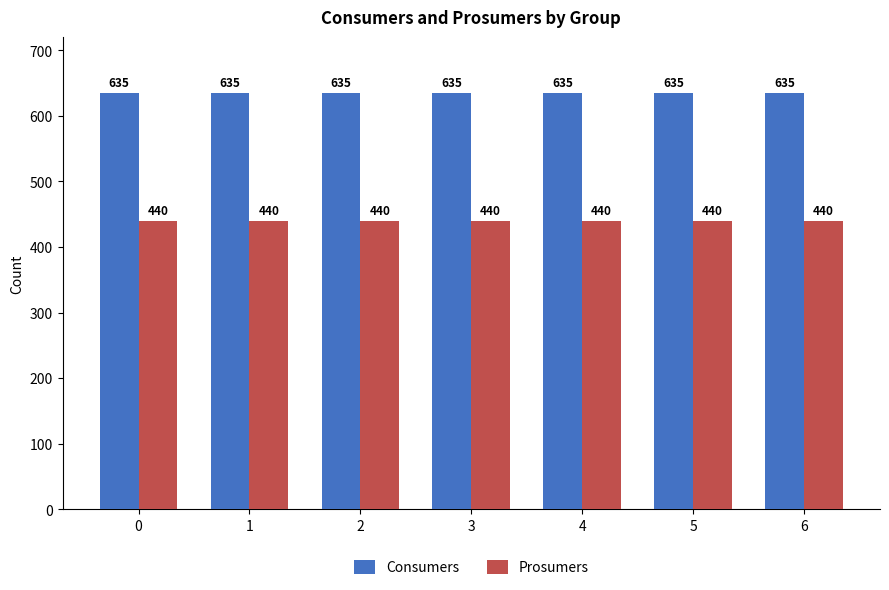

Reading left to right, what are all the values shown in this chart?

Consumers: 635	635	635	635	635	635	635
Prosumers: 440	440	440	440	440	440	440